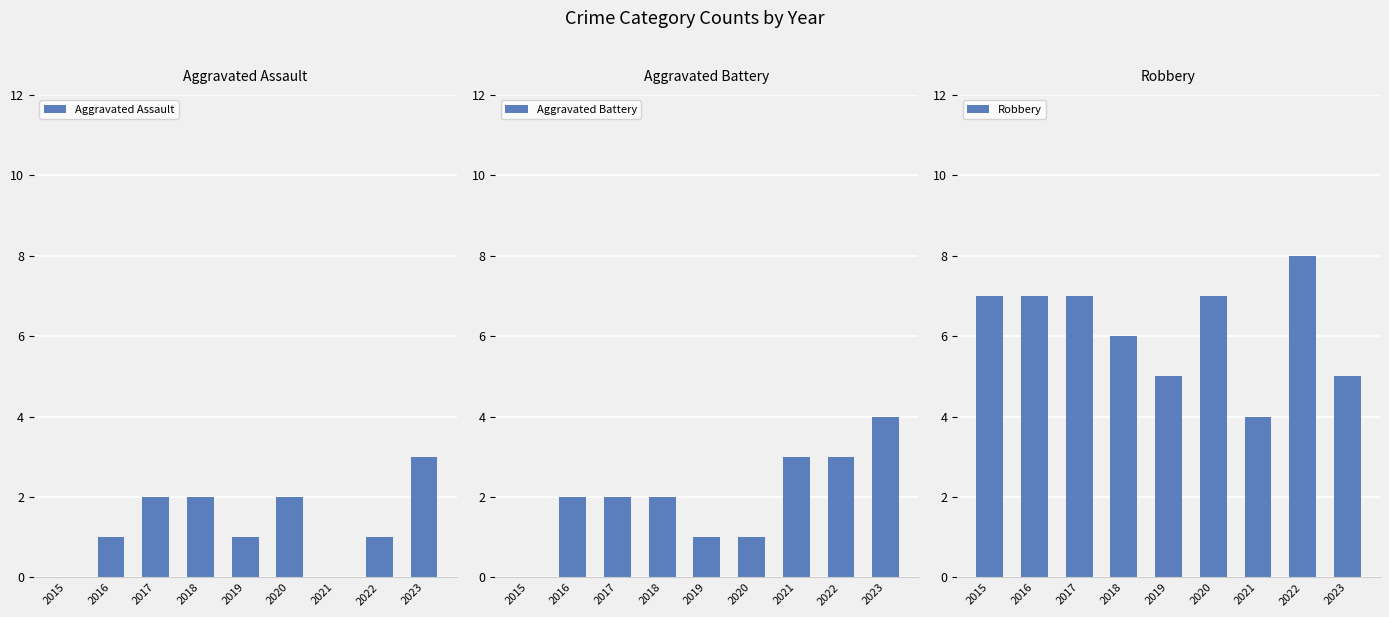

At which label does Aggravated Assault reach its peak?

2023